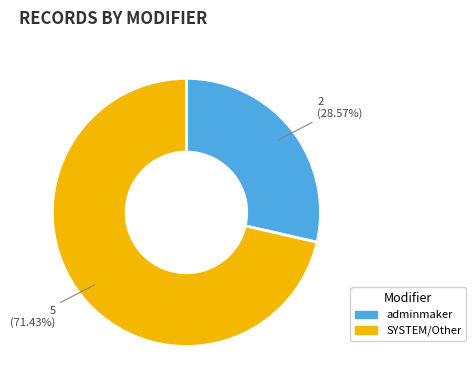

Which category accounts for the majority?

SYSTEM/Other